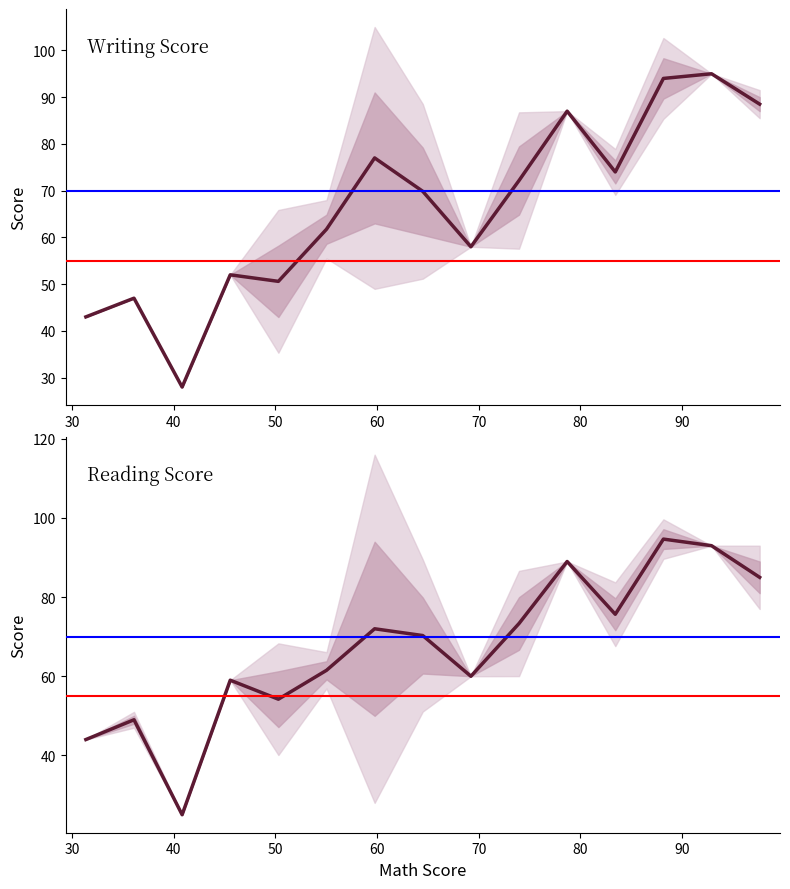

Reading left to right, list all the values displayed in this chart.

writing score: 43.0	47.0	28.0	52.0	50.6	61.8	77.0	69.9	58.0	72.2	87.0	74.0	94.0	95.0	88.5
reading score: 44.0	49.0	25.0	59.0	54.2	61.5	72.0	70.3	60.0	73.3	89.0	75.7	94.7	93.0	85.0